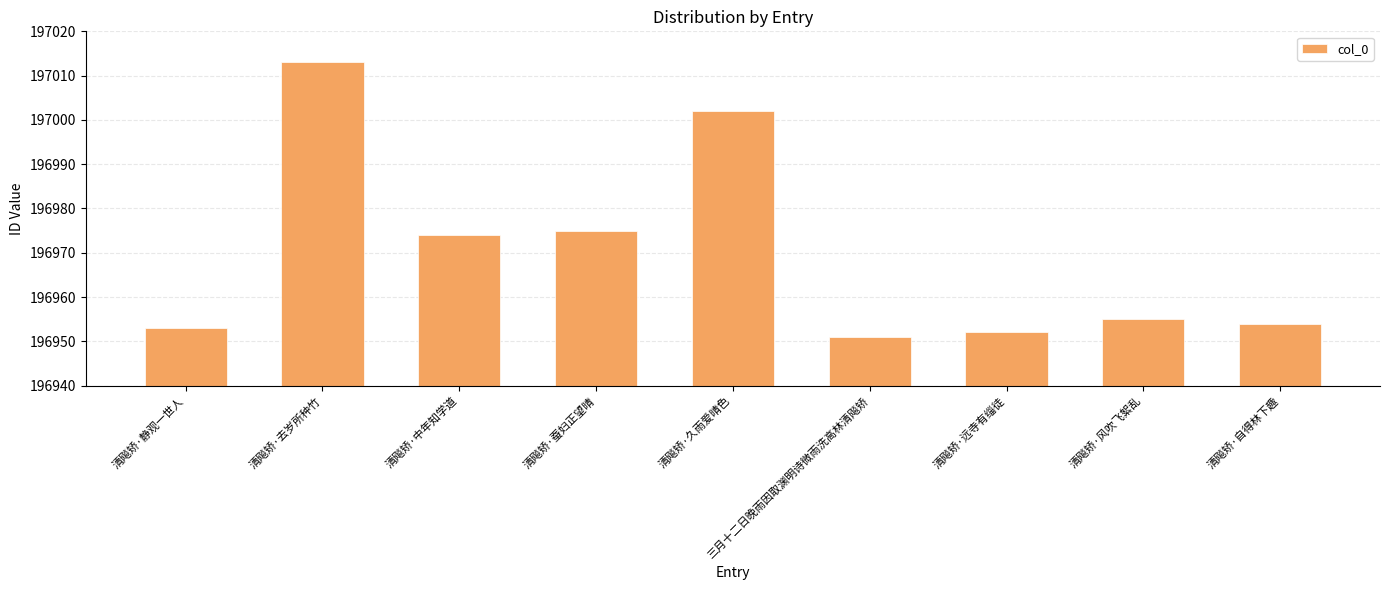

Does the chart contain any negative values?

No